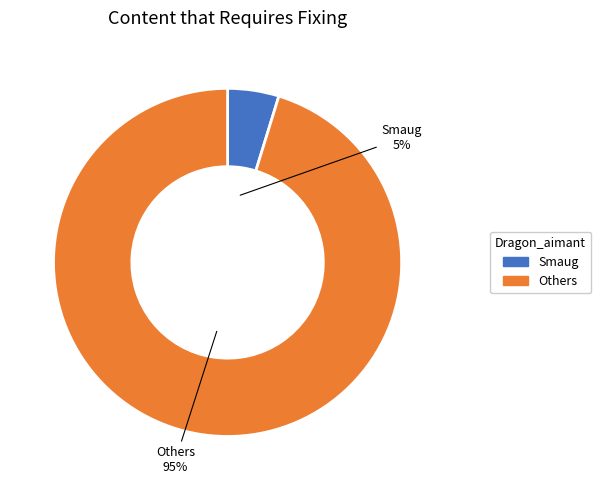

Is there any slice that represents more than half of the pie?

Yes